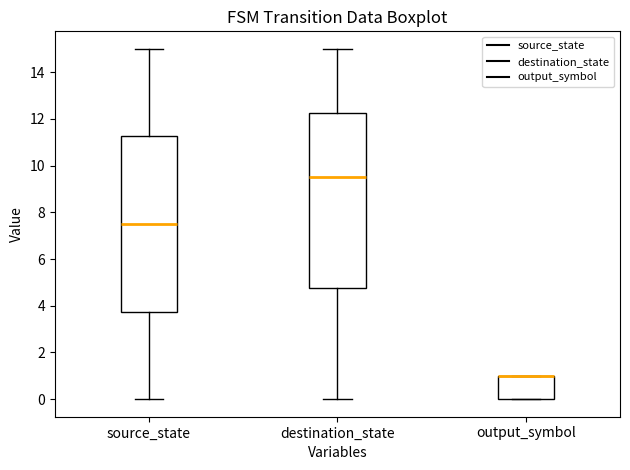

Where does the median line of the box for source_state sit on the y-axis? The values are not printed on the chart, so give them approximately, as read against the axis.

7.6